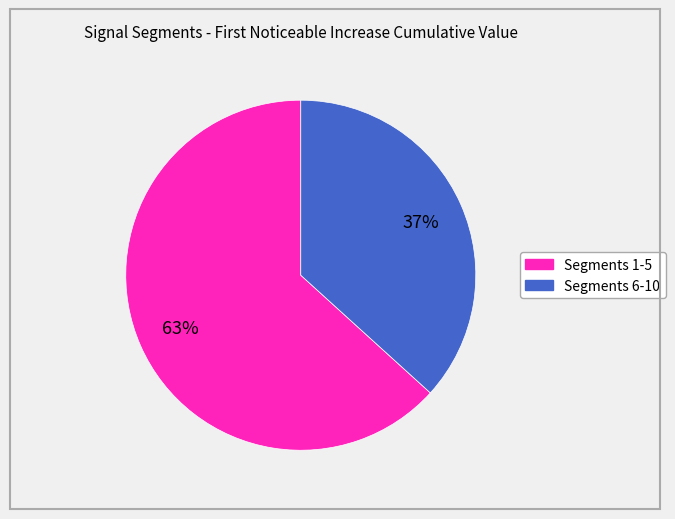

Is there a majority slice in this chart?

Yes